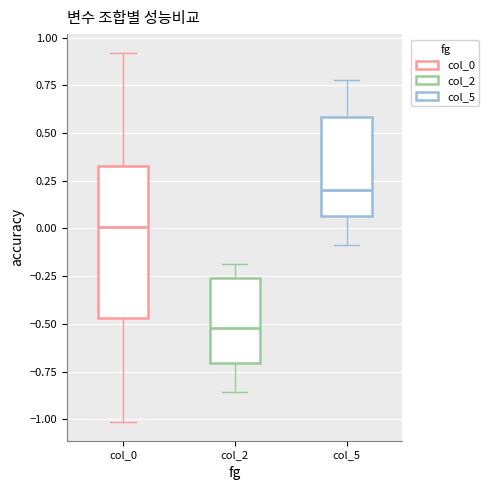

Reading left to right, read every box against the y-axis: the position of its median line, the range the box covers, and the ends of its whiskers. The values are not printed on the chart, so give them approximately, as read against the axis.

col_0: median 0.00, box -0.45 to 0.35, whiskers -1.00 to 0.90
col_2: median -0.50, box -0.70 to -0.25, whiskers -0.85 to -0.20
col_5: median 0.20, box 0.05 to 0.60, whiskers -0.10 to 0.80